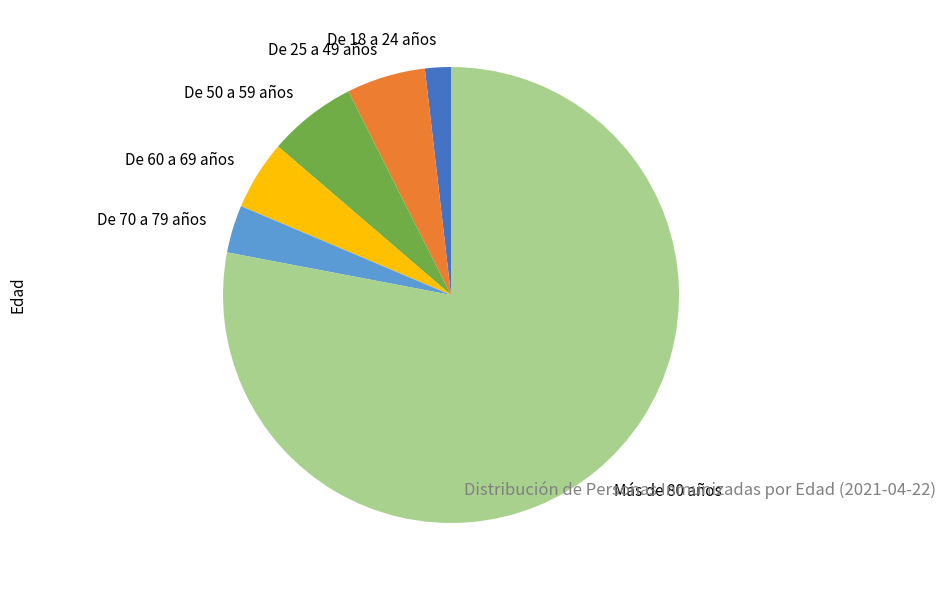

Is it true that De 60 a 69 años is 5% of the pie?

True